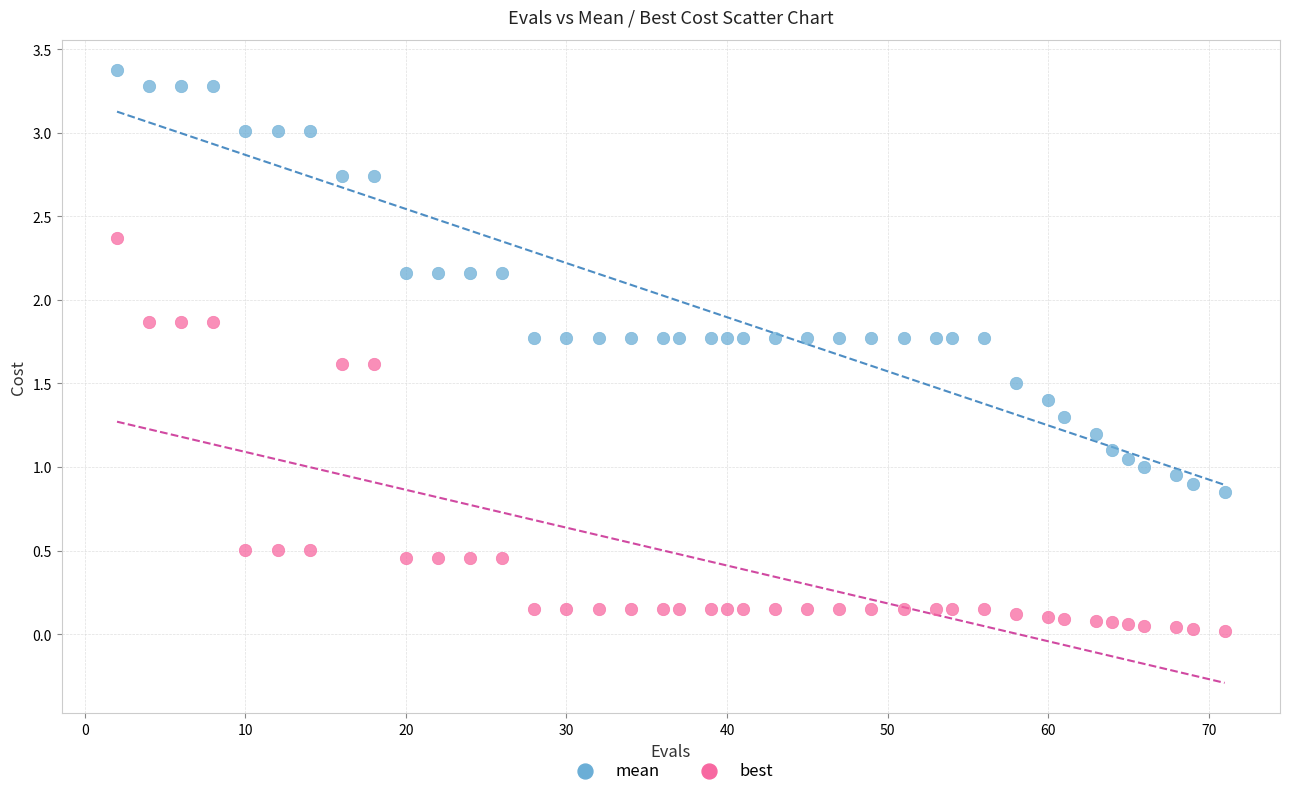

Which series reaches the maximum Y coordinate?

mean